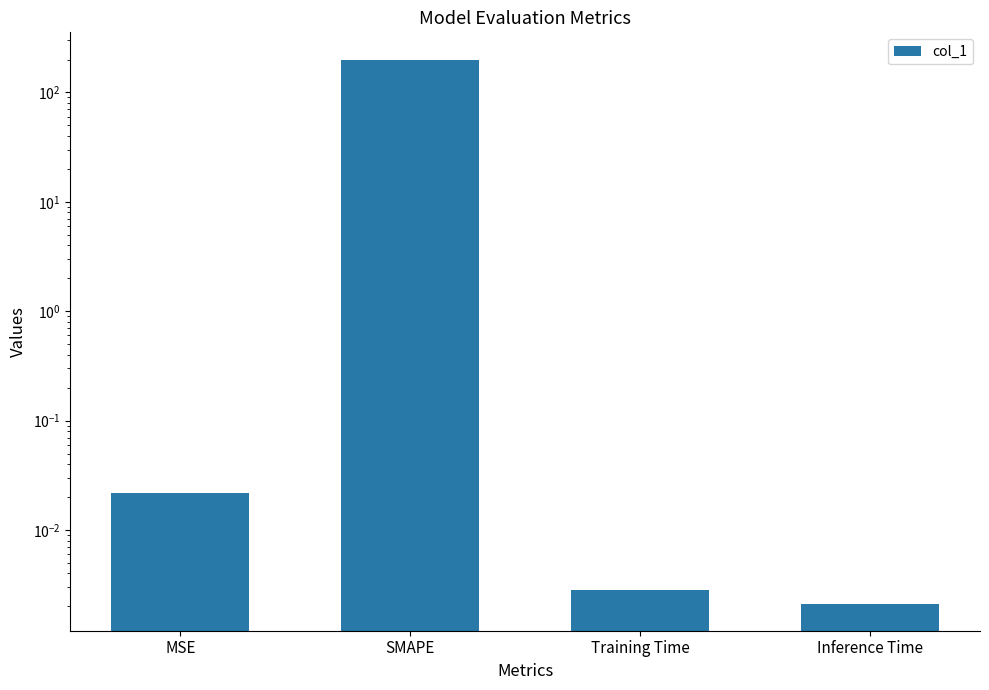

Rank the categories by value from highest to lowest.

SMAPE, MSE, Training Time, Inference Time